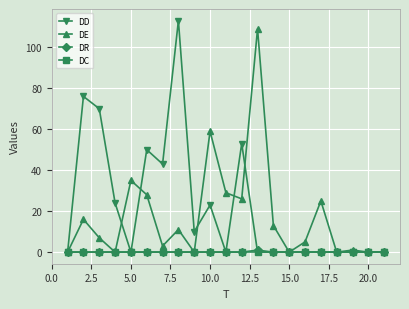

True or false: DD has more than 0 interior local peaks.

True